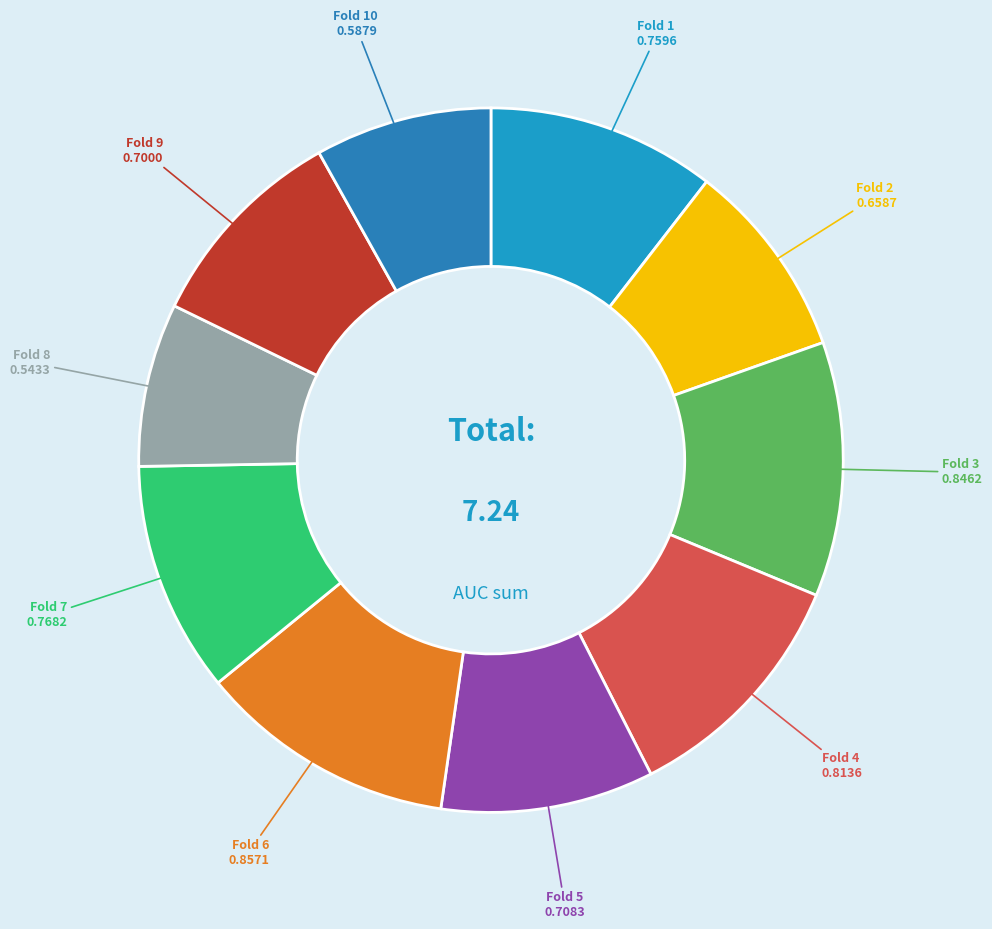

Count the number of slices in the pie.

10